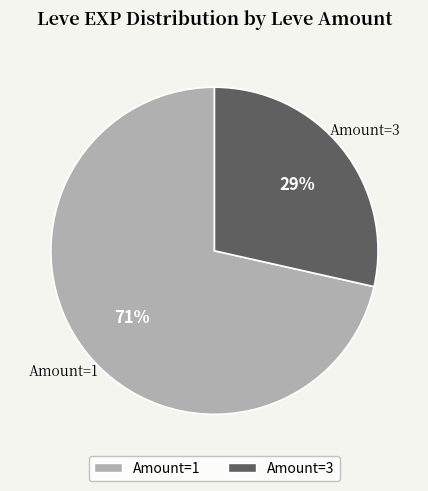

Is the sum of Amount=1 and Amount=3 greater than half?

Yes